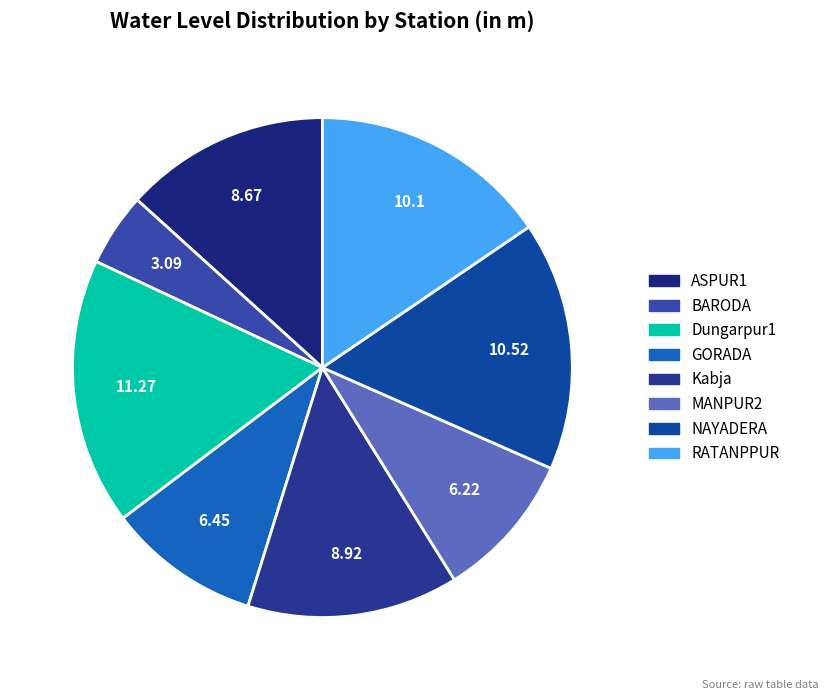

The ASPUR1 slice represents 20% of the pie. True or false?

False